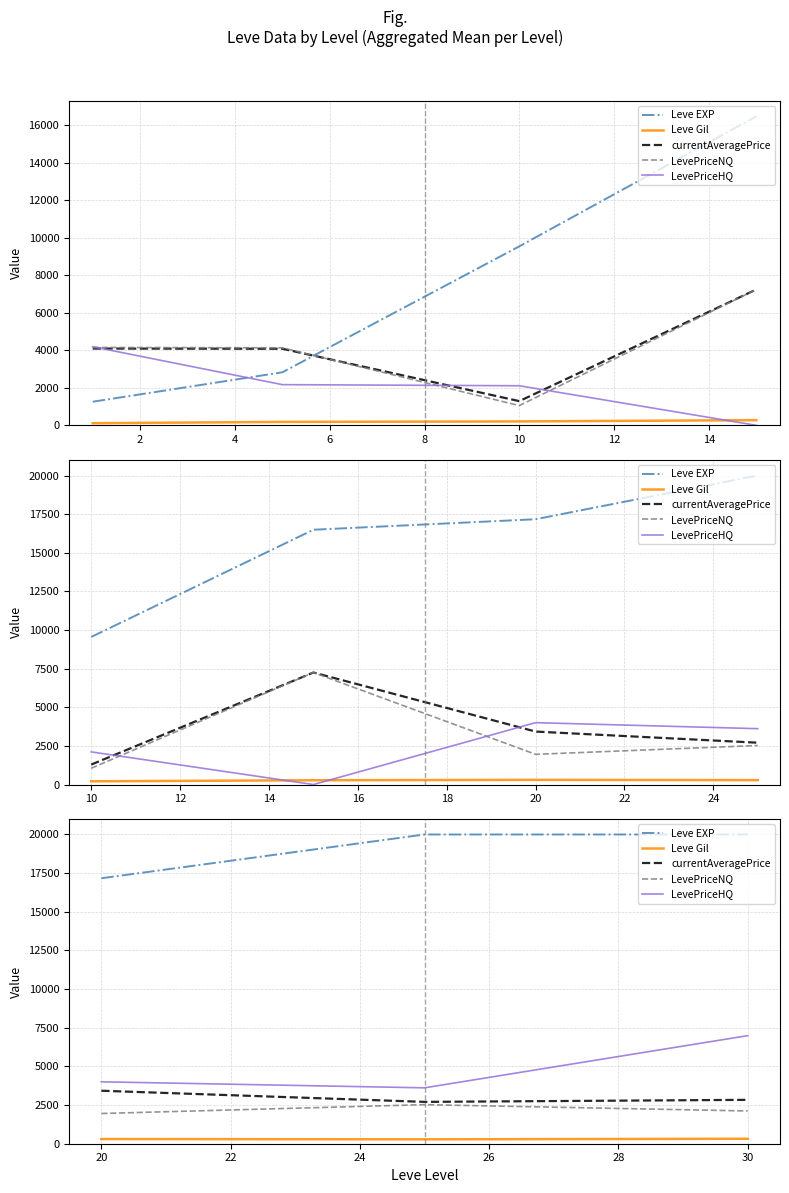

Is it true that LevePriceHQ equals 6232.8 at 2?

False